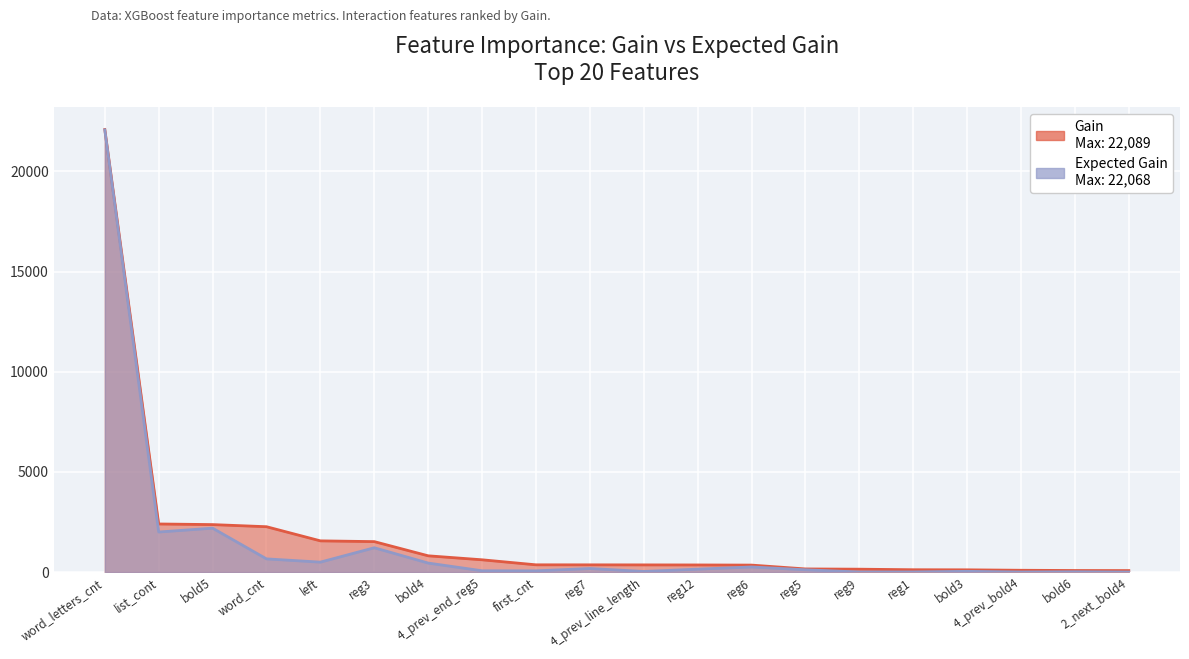

How many lines are shown in the chart?

2